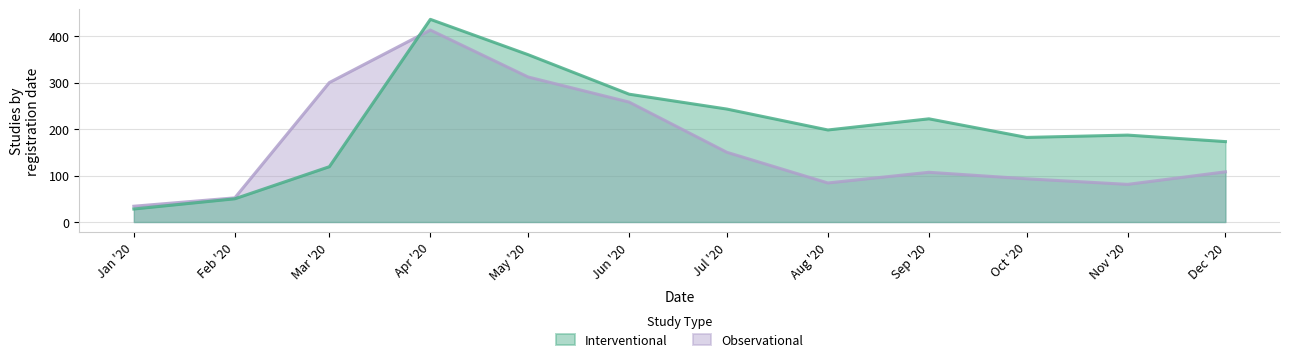

Is it true that Interventional equals 275 at Jun '20?

True